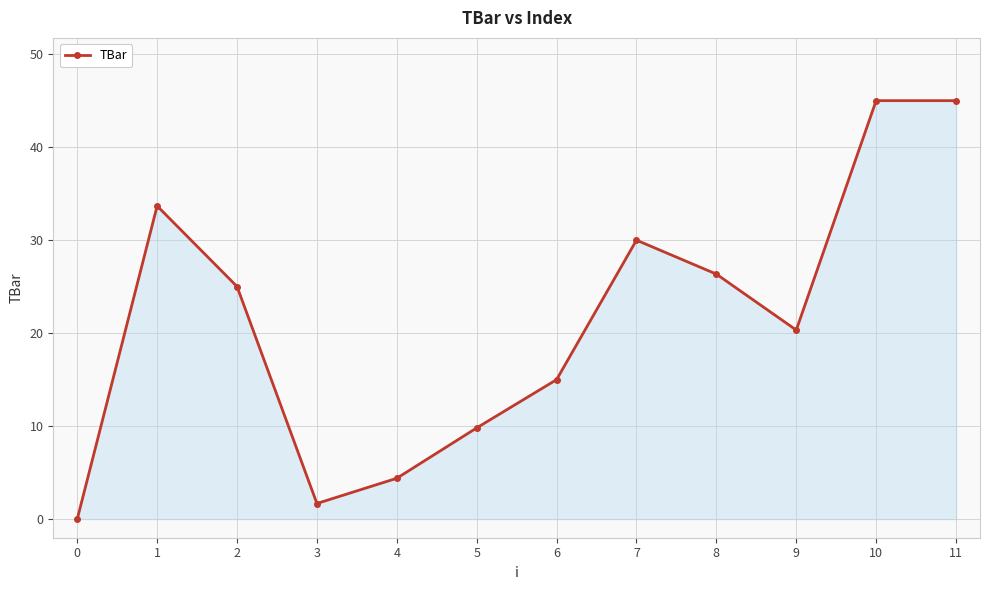

Reading left to right, extract all data points from this chart.

0=0.0	1=33.7	2=25.0	3=1.7	4=4.4	5=9.8	6=15.0	7=30.0	8=26.3	9=20.3	10=45.0	11=45.0